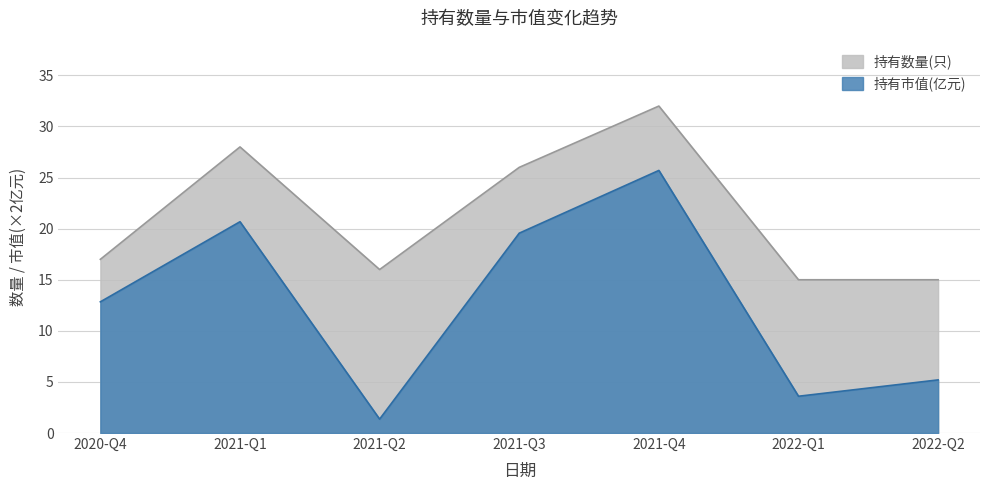

What is the approximate value of 持有数量(只) at 2021-Q1?

28.0